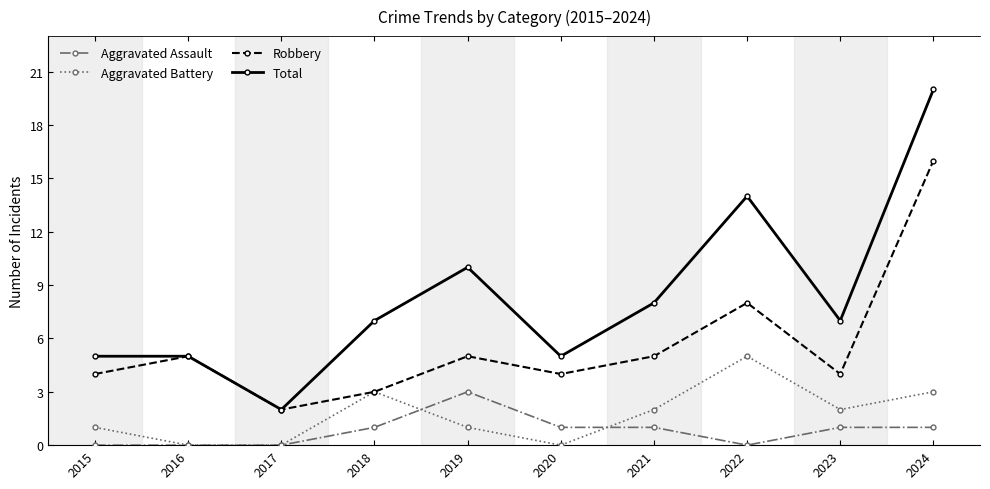

Reading left to right, list all the values displayed in this chart.

Aggravated Assault: 2015=0	2016=0	2017=0	2018=1	2019=3	2020=1	2021=1	2022=0	2023=1	2024=1
Aggravated Battery: 2015=1	2016=0	2017=0	2018=3	2019=1	2020=0	2021=2	2022=5	2023=2	2024=3
Robbery: 2015=4	2016=5	2017=2	2018=3	2019=5	2020=4	2021=5	2022=8	2023=4	2024=16
Total: 2015=5	2016=5	2017=2	2018=7	2019=10	2020=5	2021=8	2022=14	2023=7	2024=20